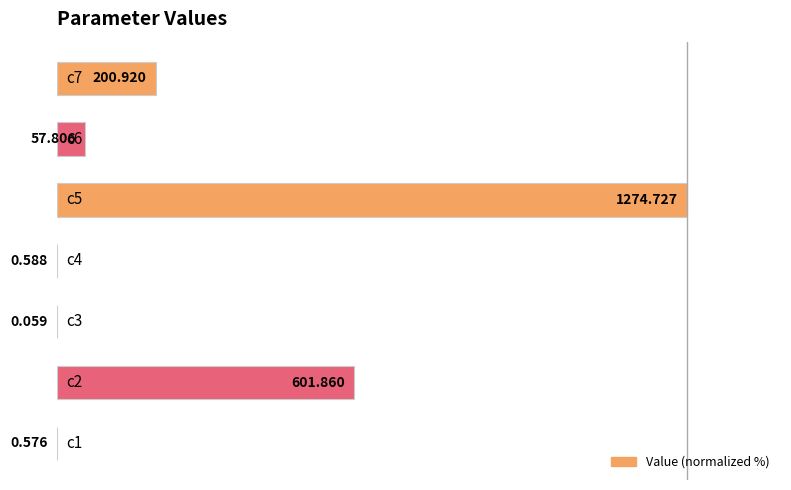

Rank the categories by value from highest to lowest.

4, 1, 6, 5, 3, 0, 2